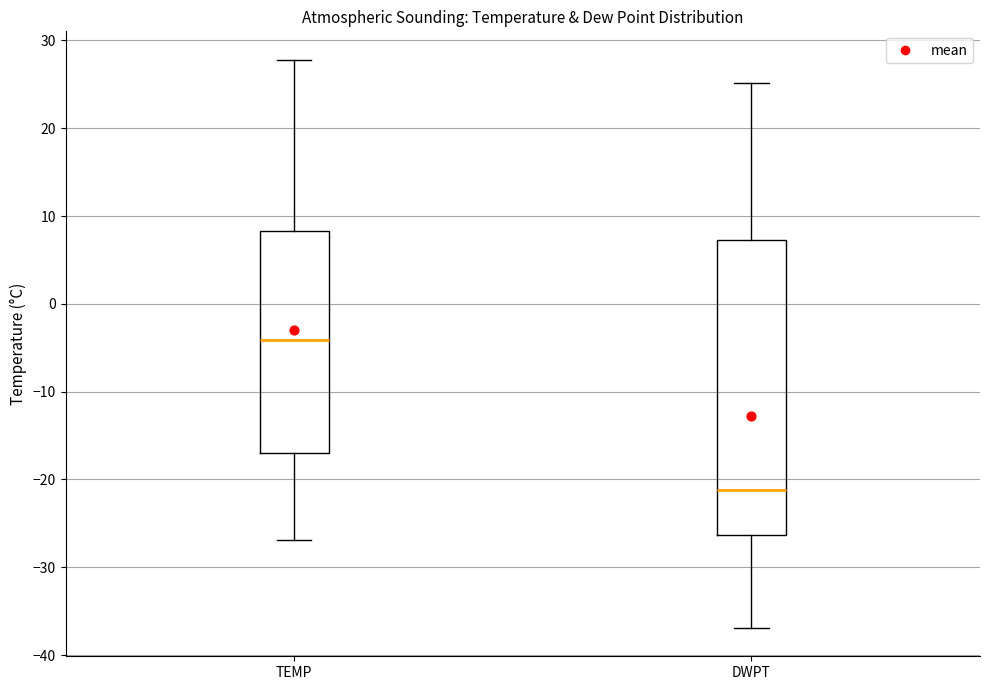

Comparing the boxes themselves (not the whiskers), which one is the tallest?

DWPT